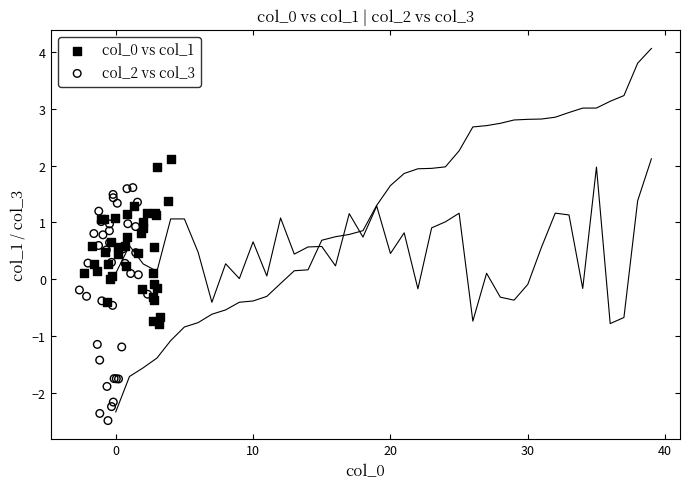

Which series reaches the minimum Y coordinate?

col_2 vs col_3